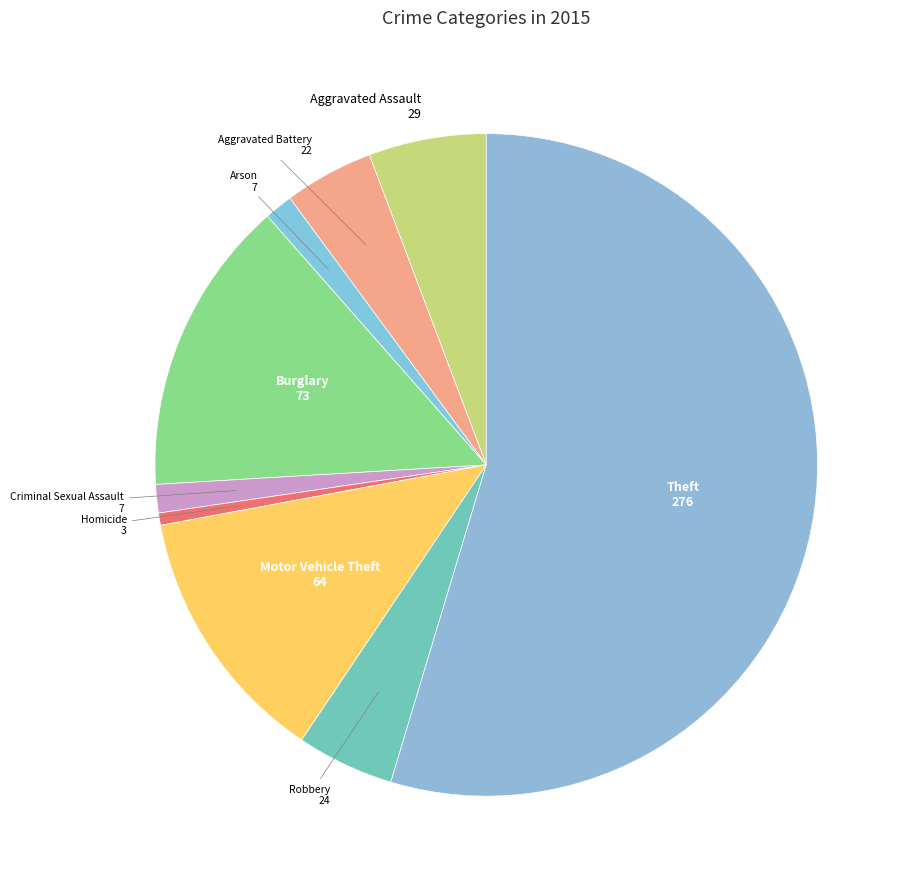

Count the number of slices in the pie.

9